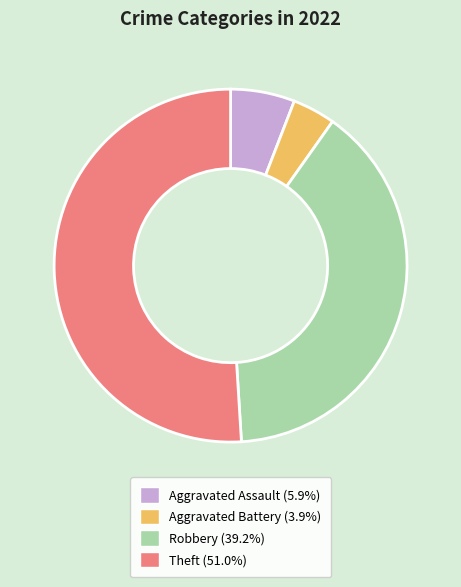

Does any single category account for the majority?

Yes